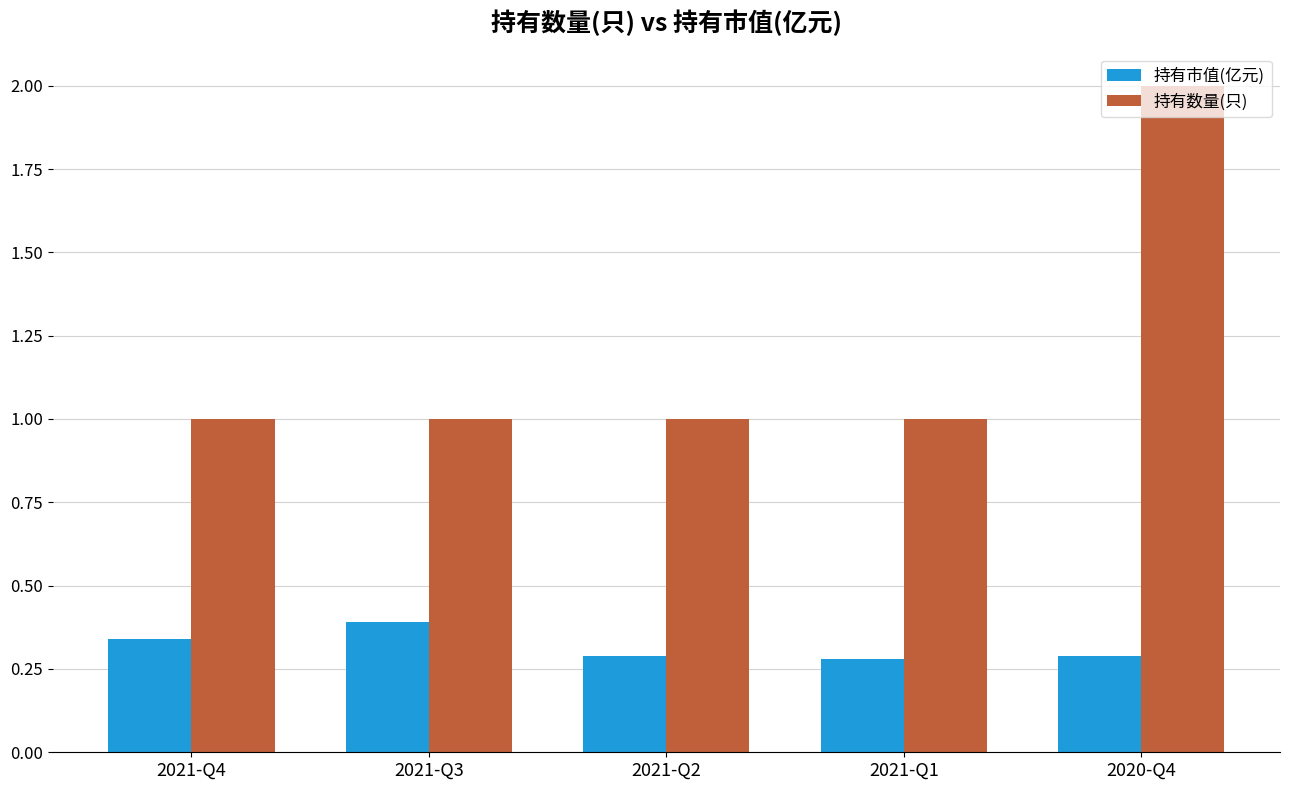

What are all the series names shown in the legend?

持有市值(亿元), 持有数量(只)